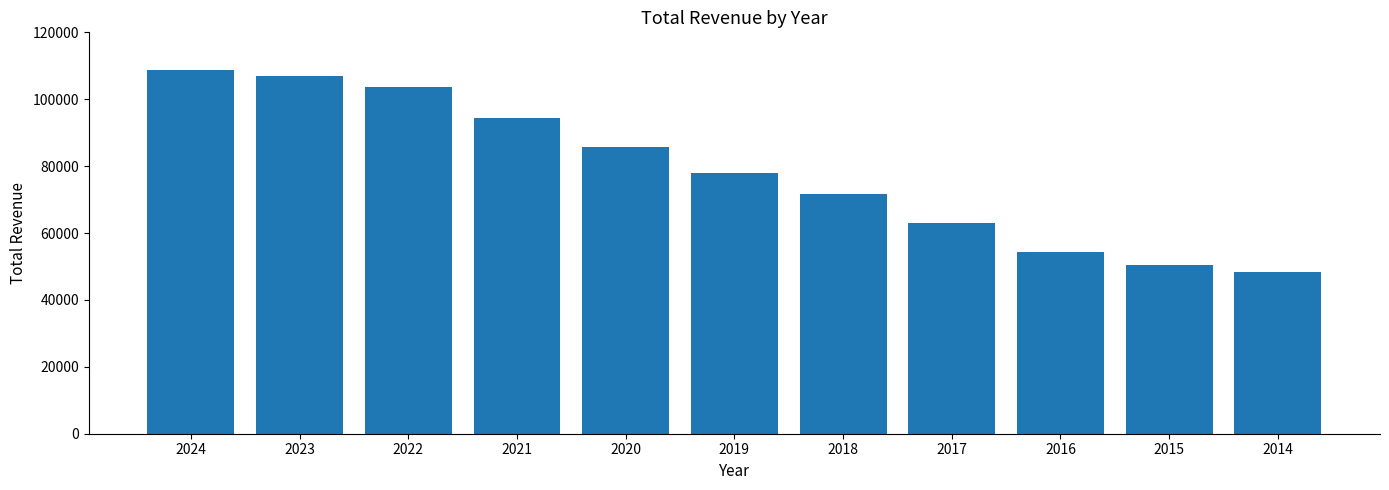

Does the chart contain any negative values?

No